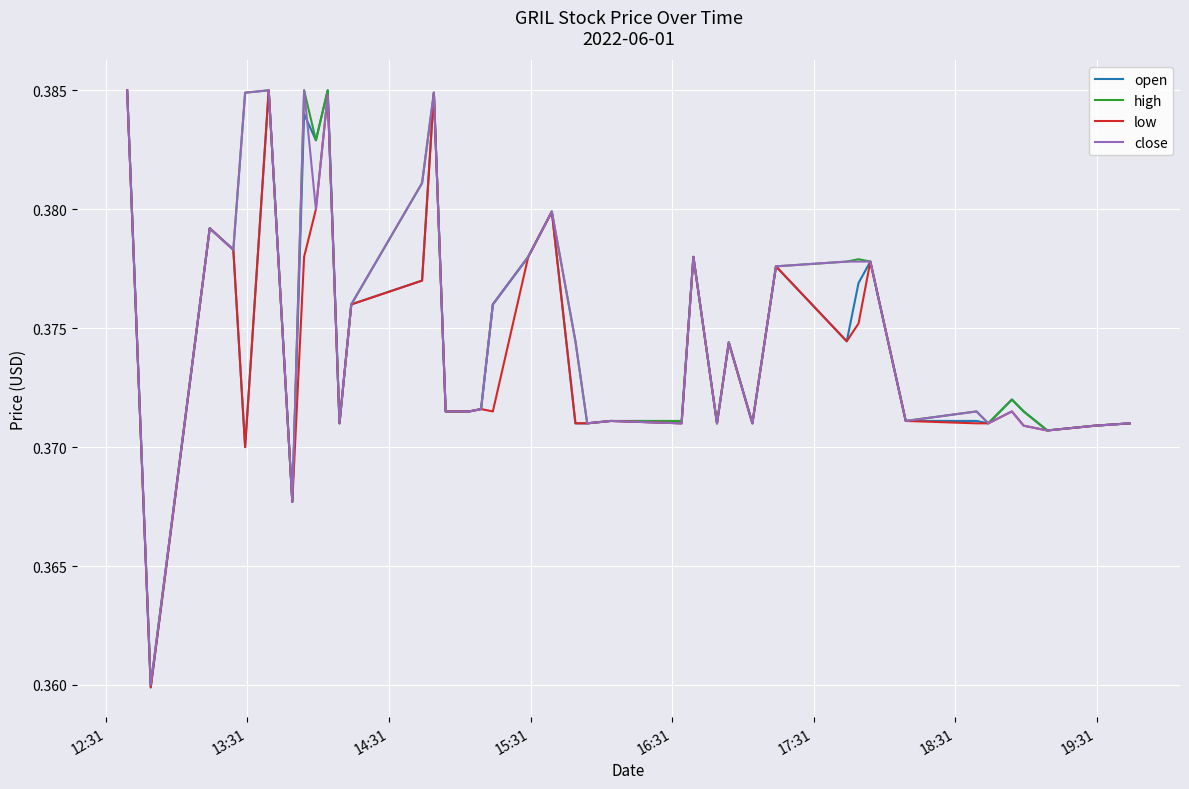

How many lines are shown in the chart?

4